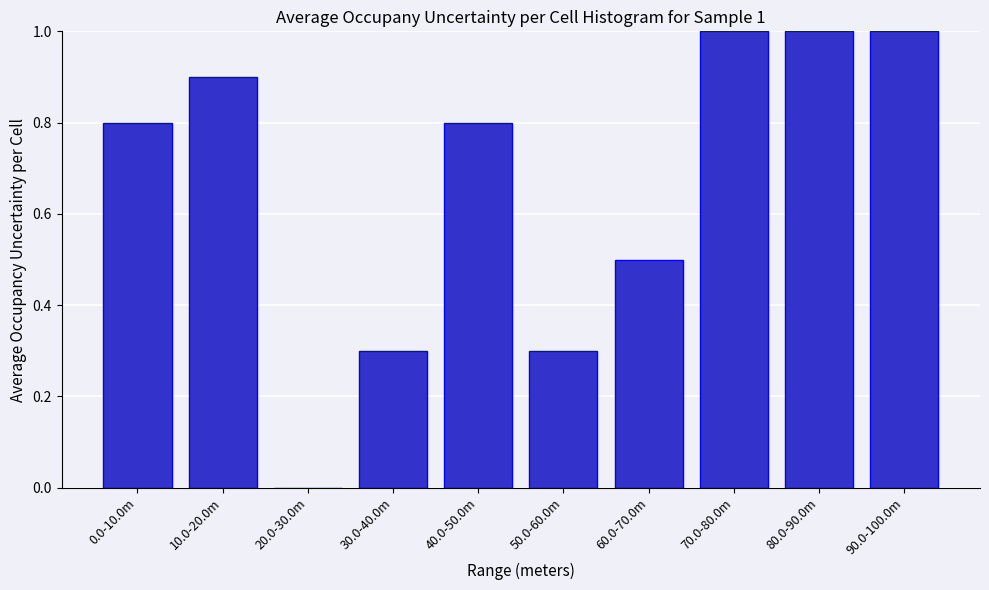

Reading right to left, transcribe all the data shown in this chart.

90.0-100.0m=1.0	80.0-90.0m=1.0	70.0-80.0m=1.0	60.0-70.0m=0.5	50.0-60.0m=0.3	40.0-50.0m=0.8	30.0-40.0m=0.3	20.0-30.0m=0.0	10.0-20.0m=0.9	0.0-10.0m=0.8